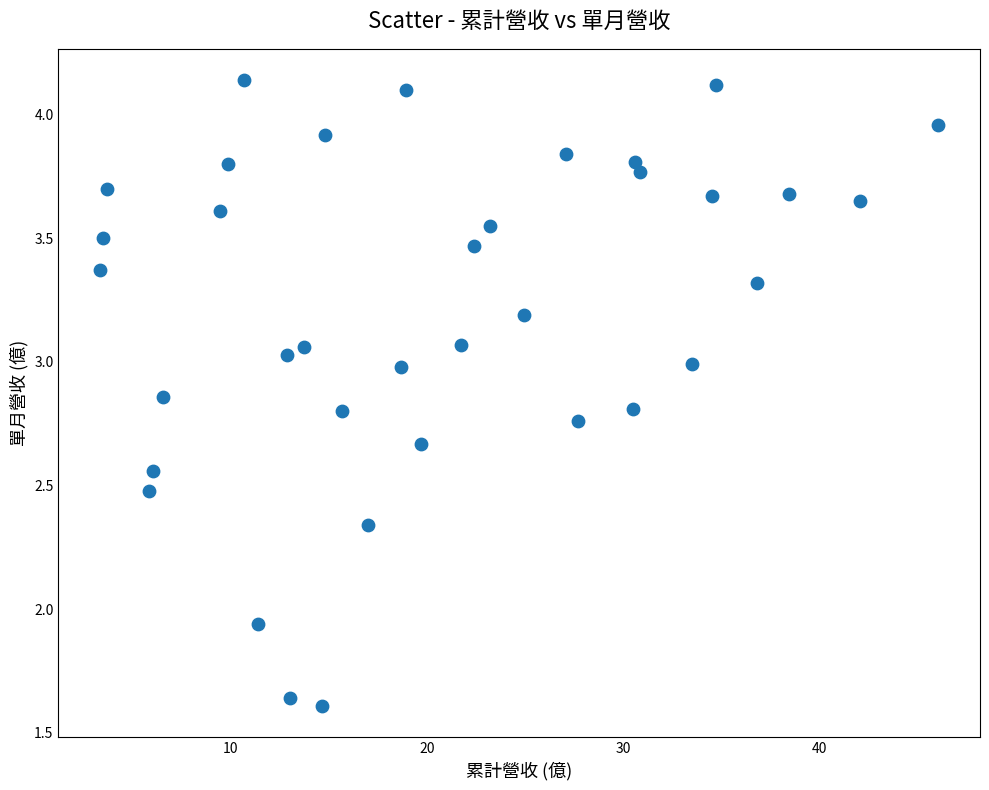

What is the range of X values (max minus min)?

42.7